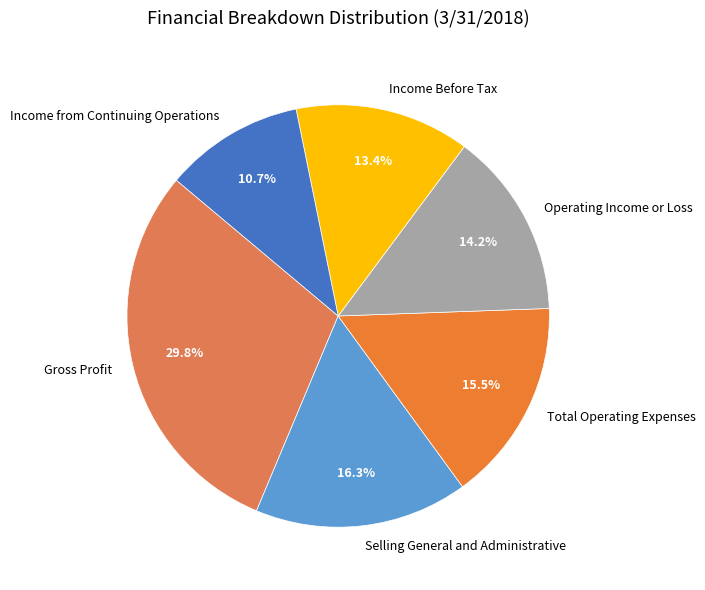

To the nearest percent, what is the difference between the largest and smallest slice percentages?

19%